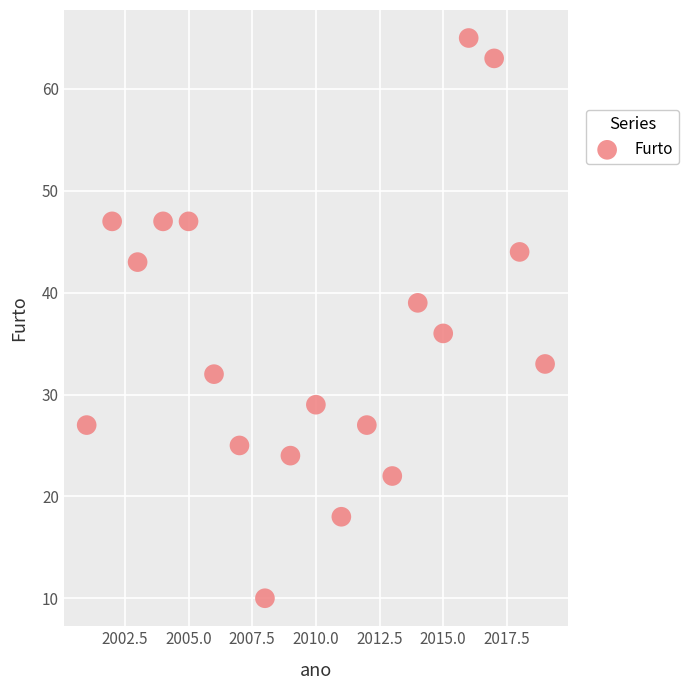

What is the range of X values (max minus min)?

18